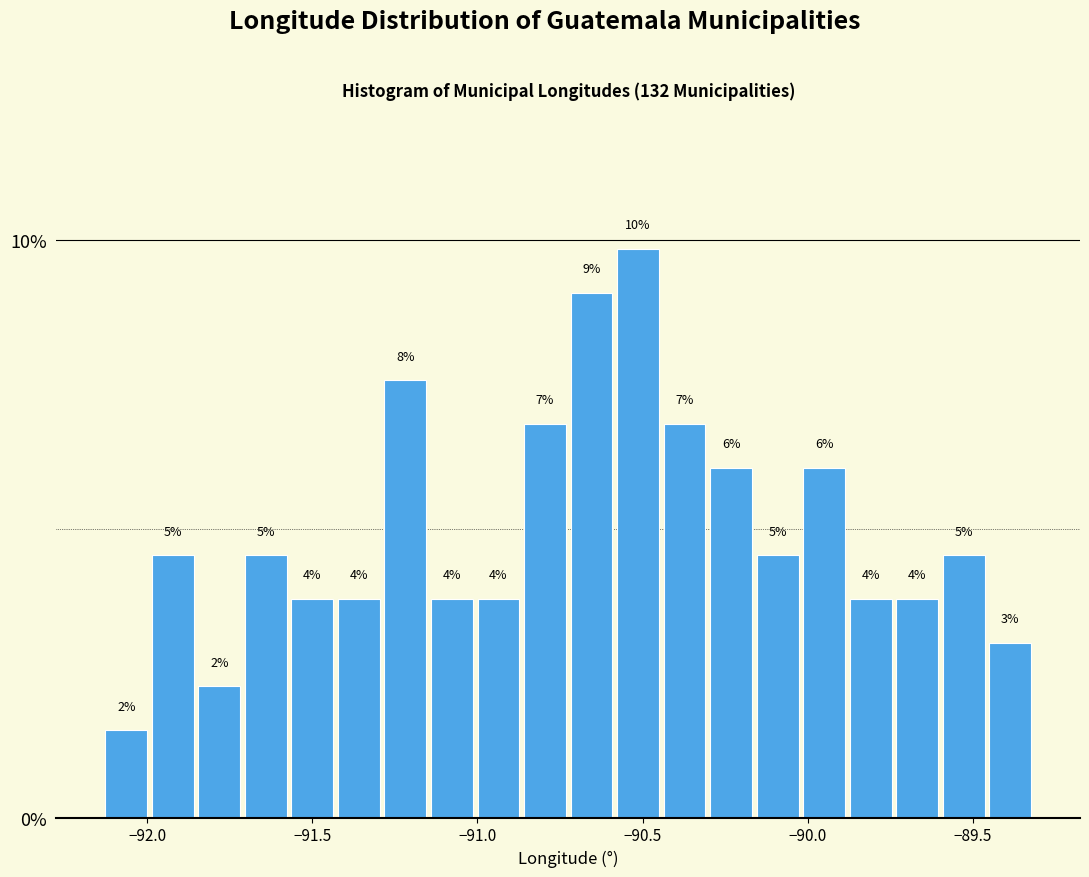

Read against the x-axis, roughly where is the centre of the tallest bar?

-90.50